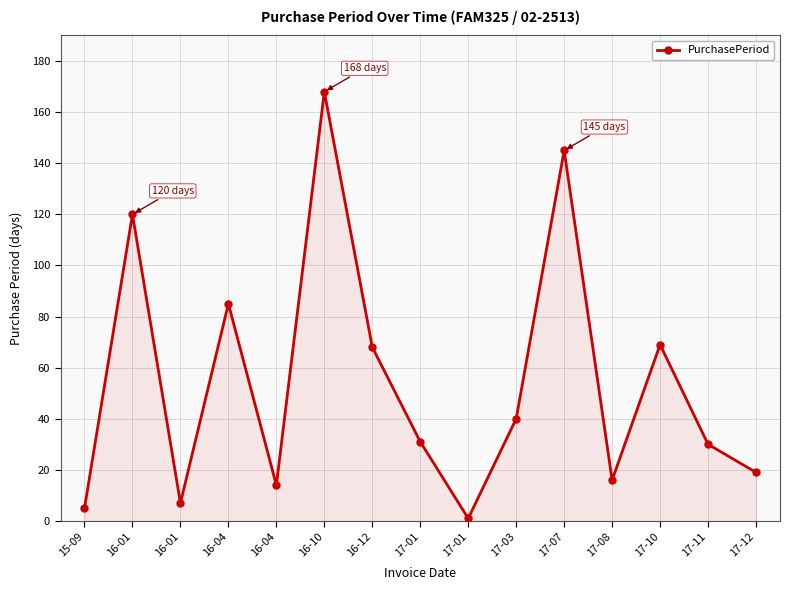

Which label corresponds to the smallest value in the chart?

17-01